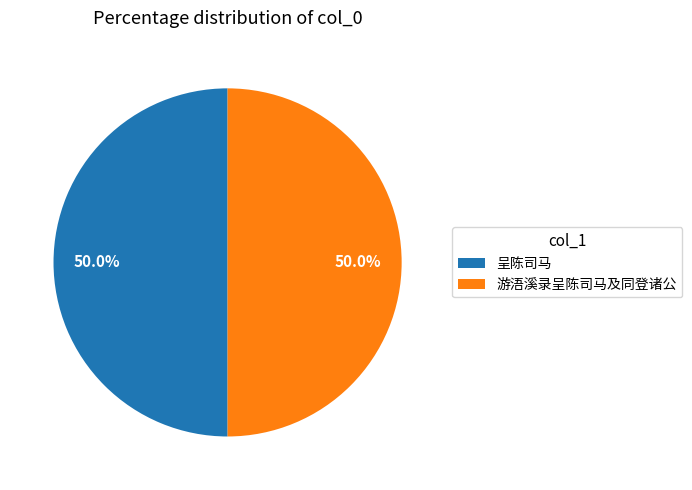

What is the ratio of the value at 呈陈司马 to the value at 游浯溪录呈陈司马及同登诸公?

1.0